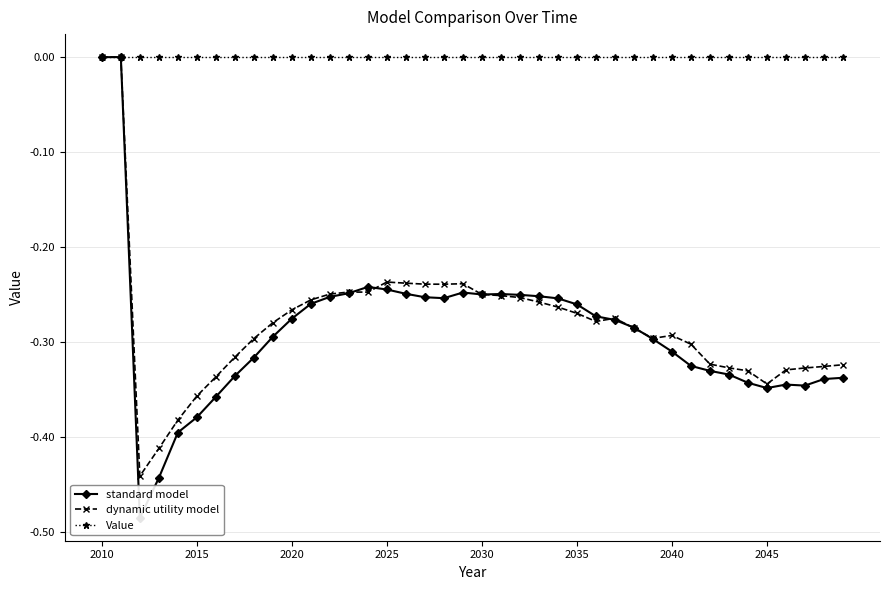

True or false: dynamic utility model has more than 0 interior local peaks.

True